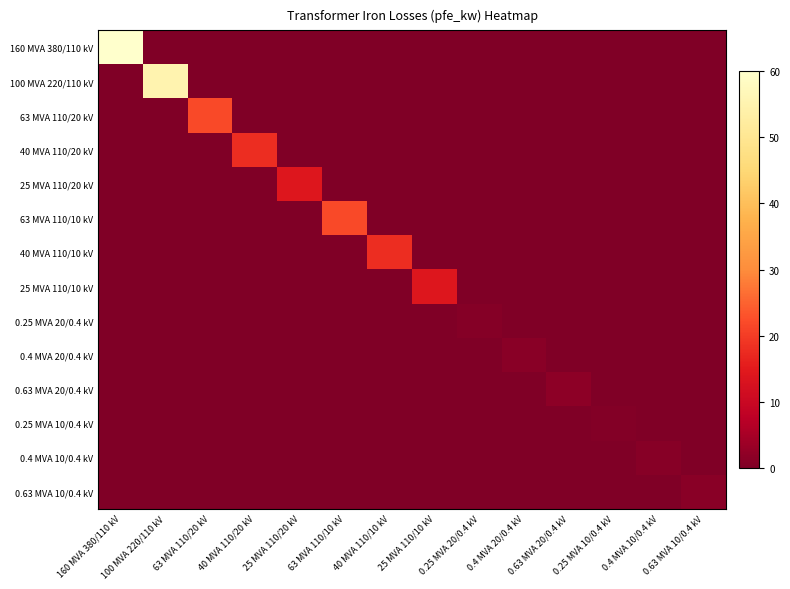

Which series has the largest total across all categories?

160 MVA 380/110 kV